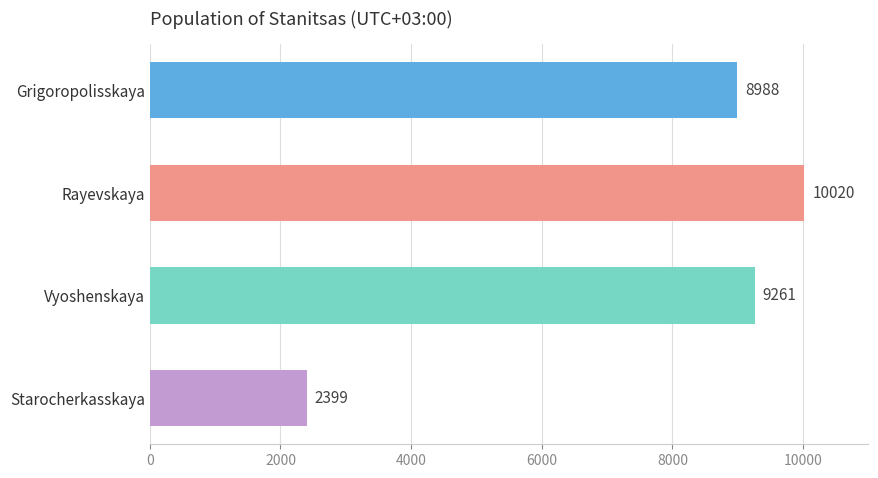

True or false: the data shows 15964 at Rayevskaya.

False